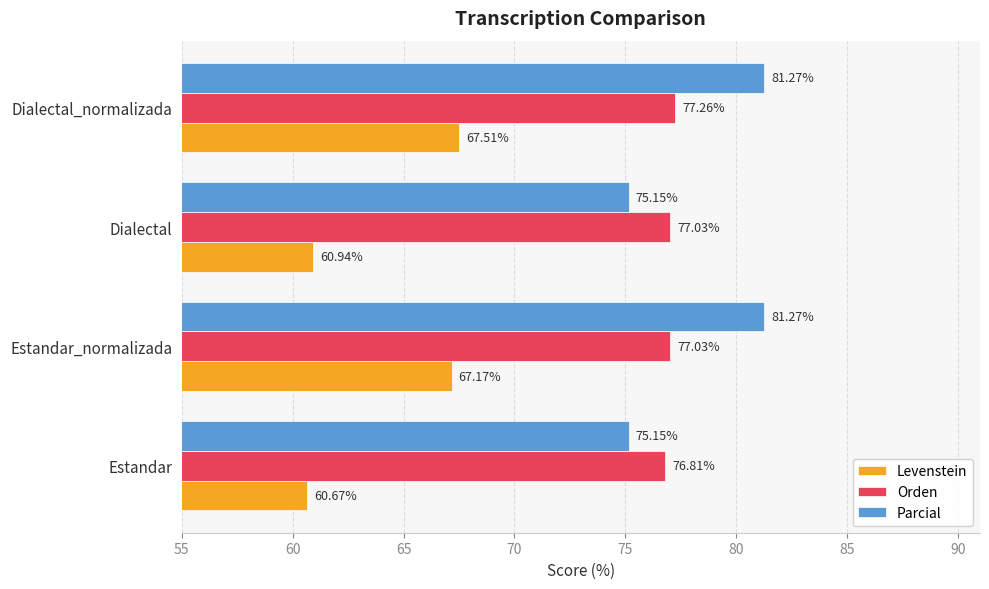

What is the sum of the Levenstein values at Estandar_normalizada and Dialectal_normalizada?

134.7